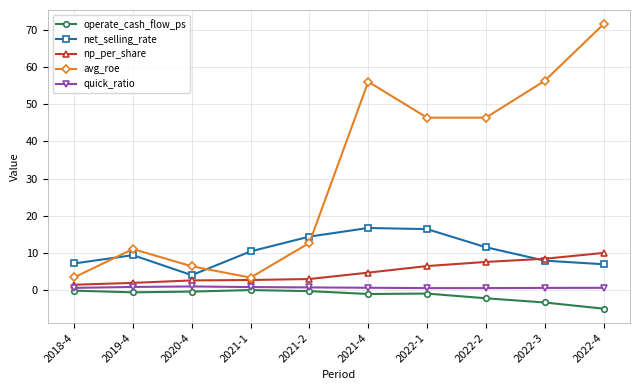

Is it true that operate_cash_flow_ps equals -2.0 at 2022-4?

False